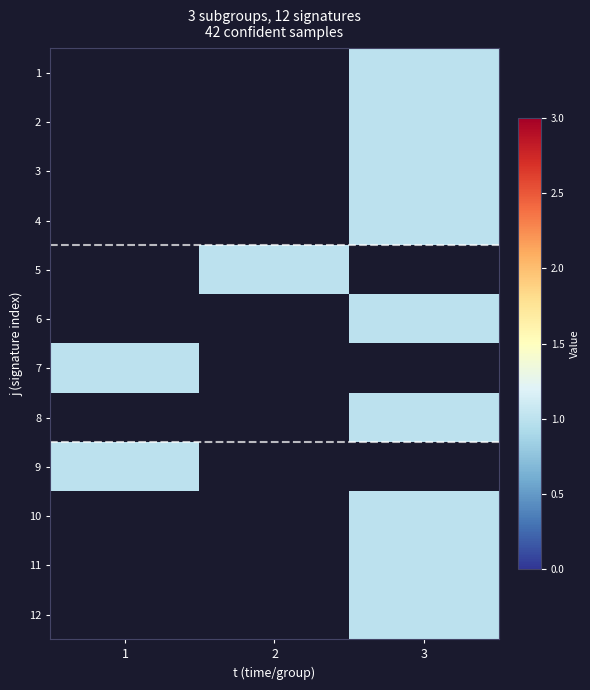

How many values in row_9 are above zero?

1